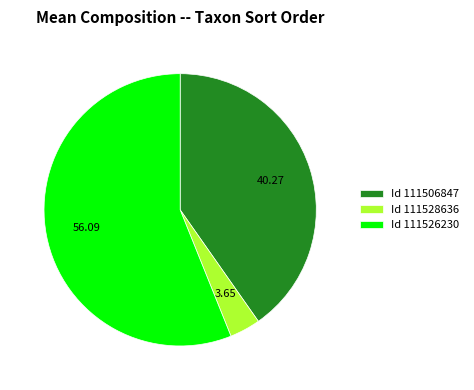

Which has a higher value, Id 111506847 or Id 111528636?

Id 111506847